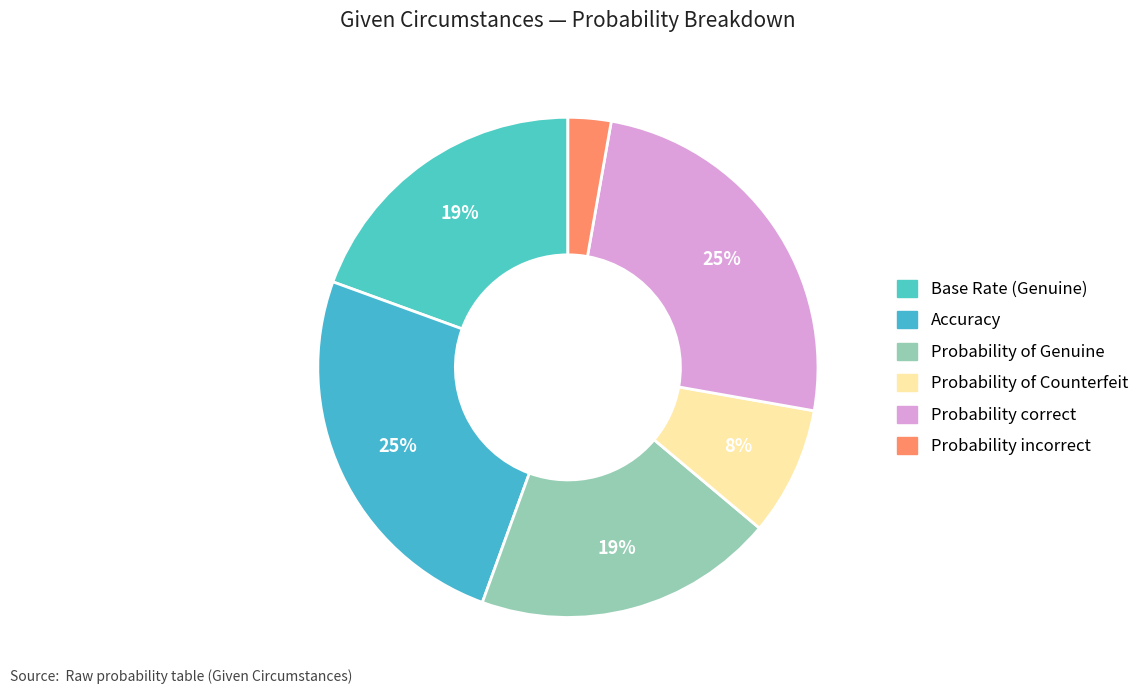

True or false: Accuracy accounts for 14% of the total.

False